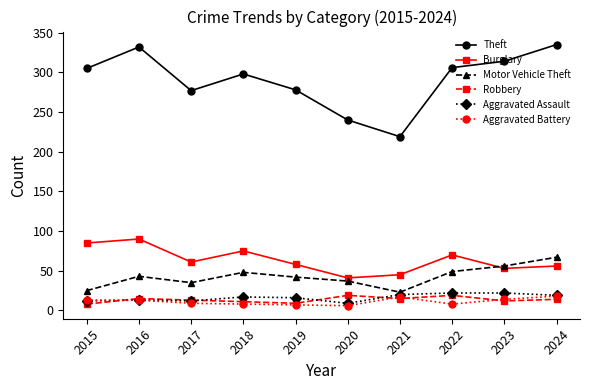

What value does the Theft series have at 2018?

298